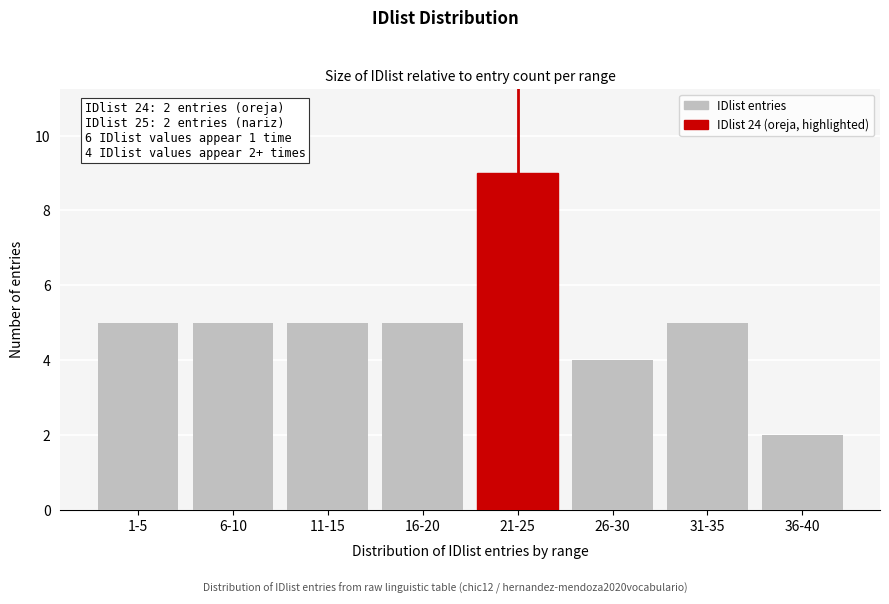

Reading left to right, transcribe all the data shown in this chart.

1-5=5	6-10=5	11-15=5	16-20=5	21-25=9	26-30=4	31-35=5	36-40=2